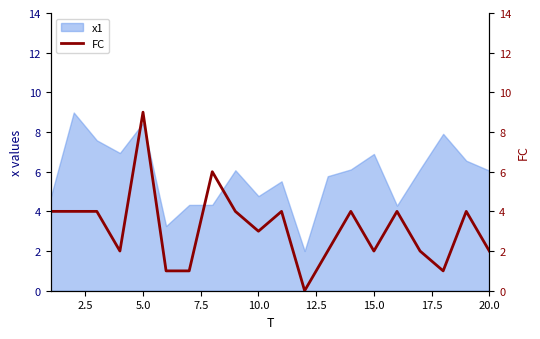

Does the chart display data point markers on the line(s)?

No